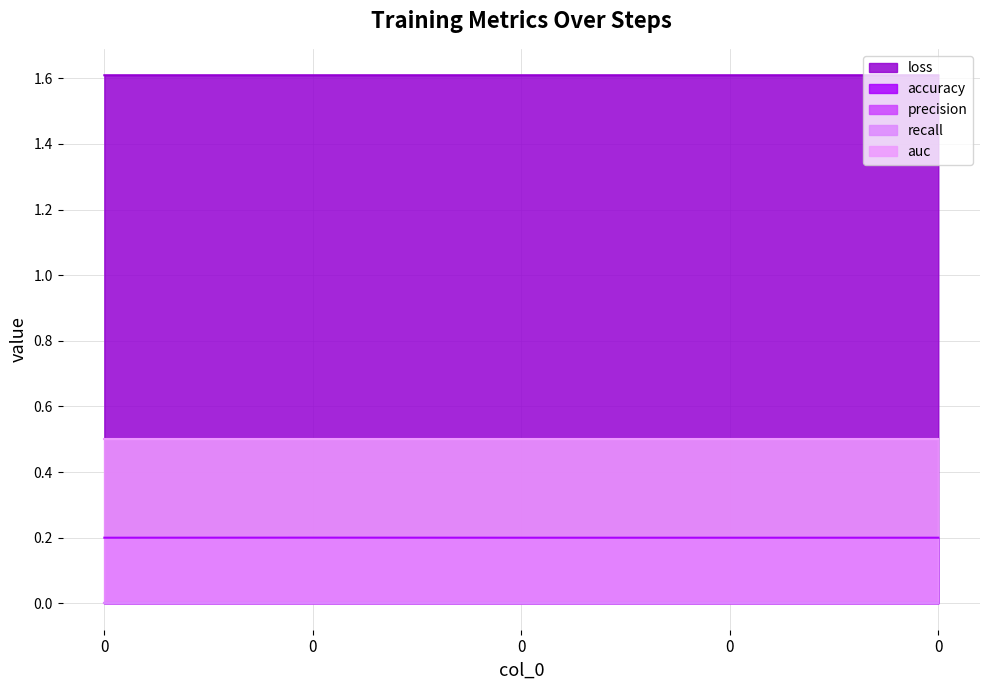

Does the chart have visible grid lines?

Yes